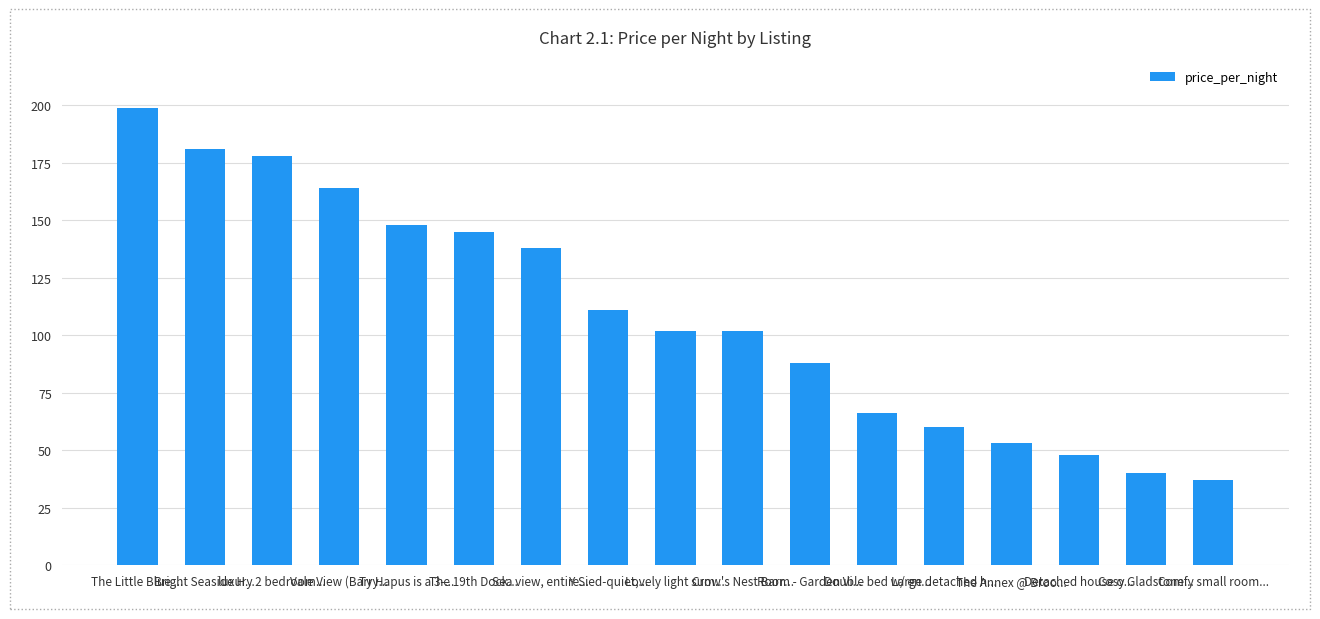

What position from the right is Y Sied-quiet,...?

10